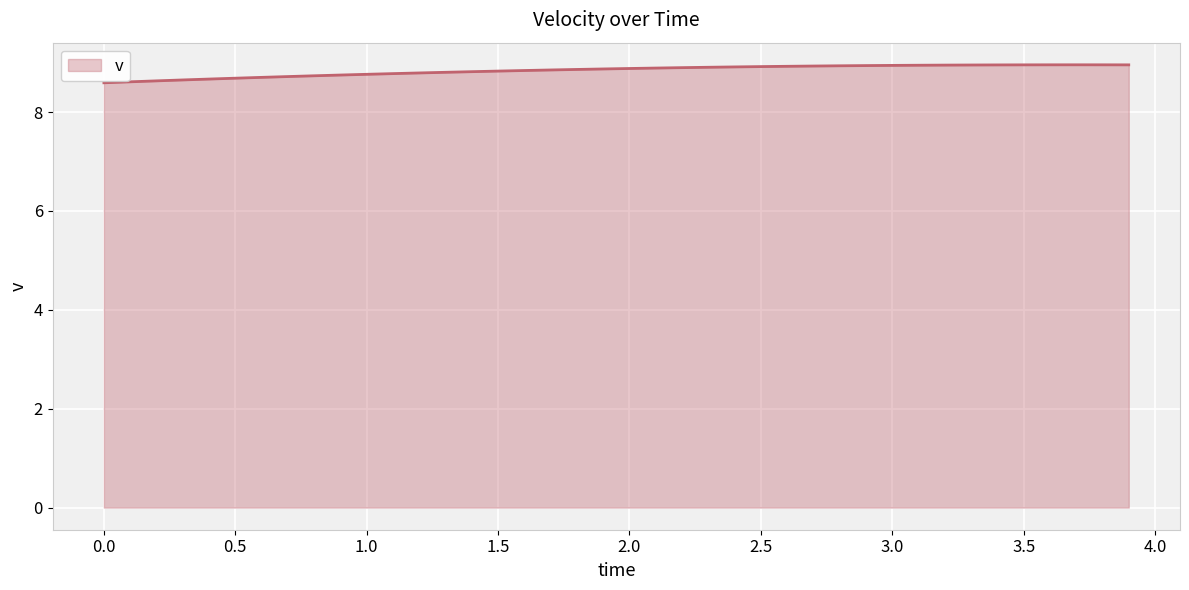

What is the difference between the maximum and minimum values?

0.4